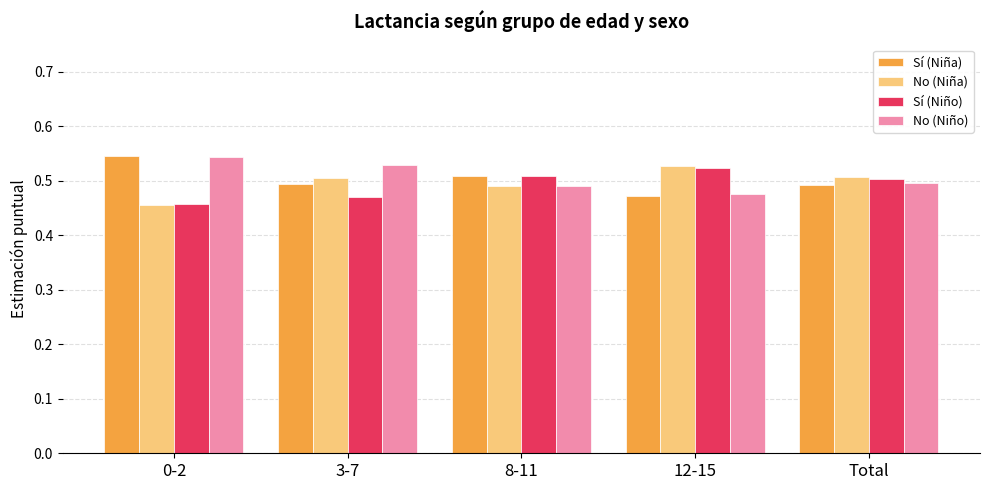

Is it true that No (Niña) equals 0.1 at 8-11?

False